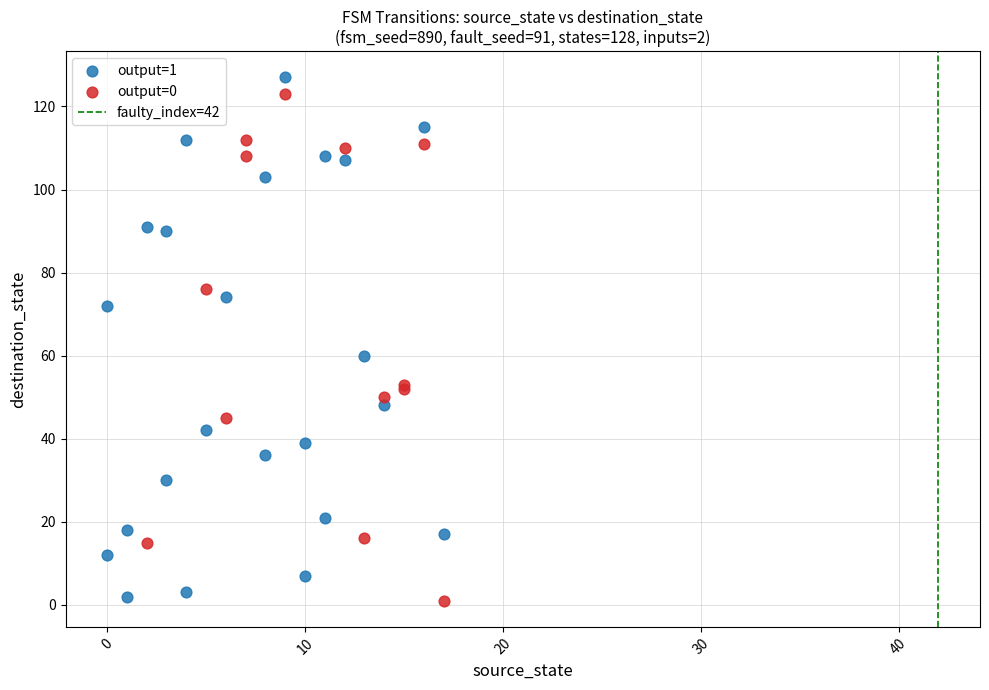

Which series has the largest Y range (max minus min)?

output=1